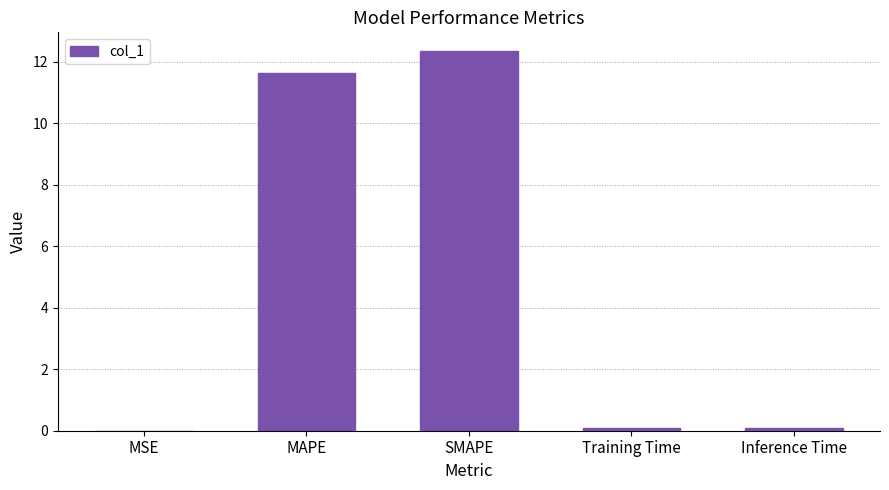

The value at SMAPE is 8.5. True or false?

False